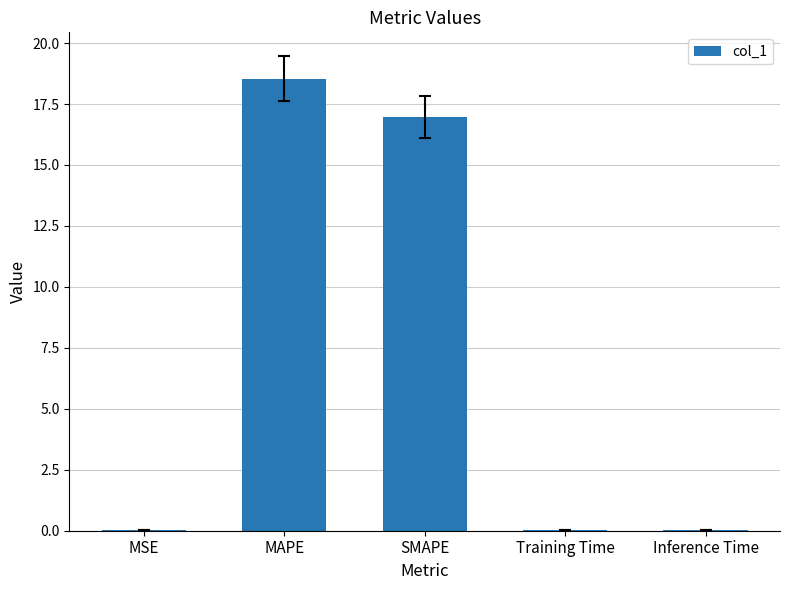

Between SMAPE and Inference Time, which is larger?

SMAPE